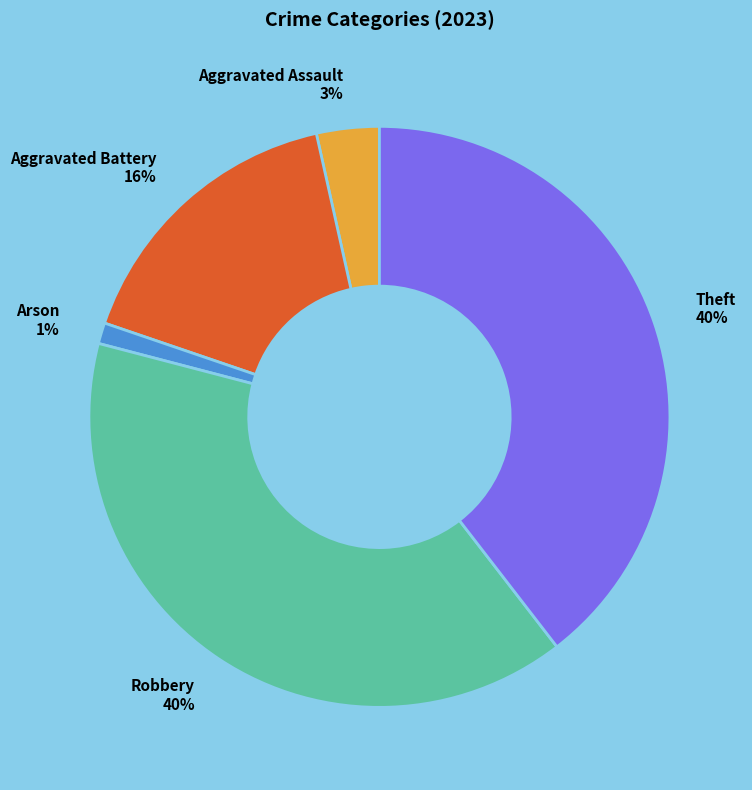

What is the ratio of the value at Robbery 40% to the value at Theft 40%?

1.0